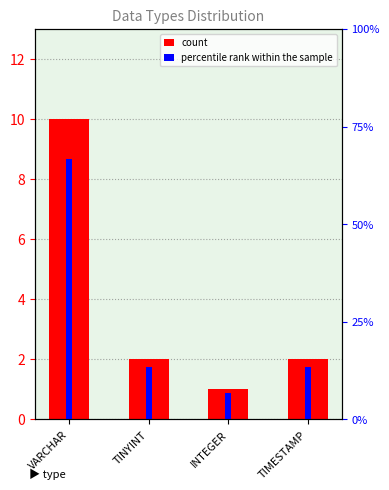

Reading right to left, what are all the values shown in this chart?

count: 2.0	1.0	2.0	10.0
percentile rank within the sample: 13.3	6.7	13.3	66.7